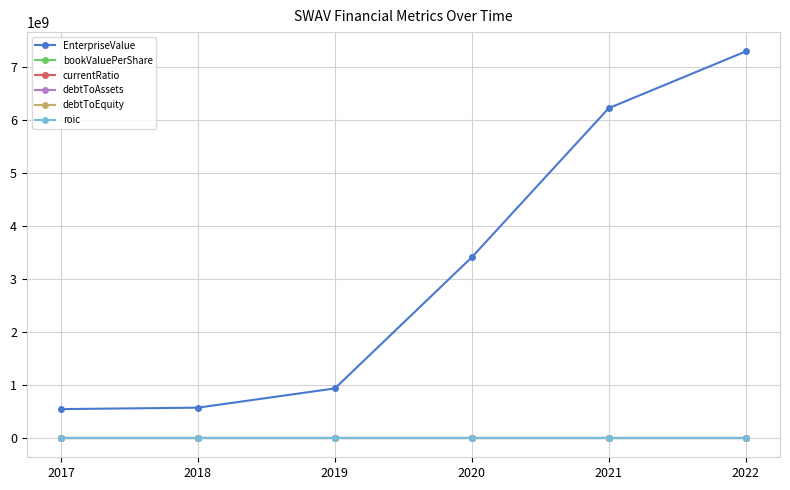

What is the maximum value shown in the chart?

7285368740.2